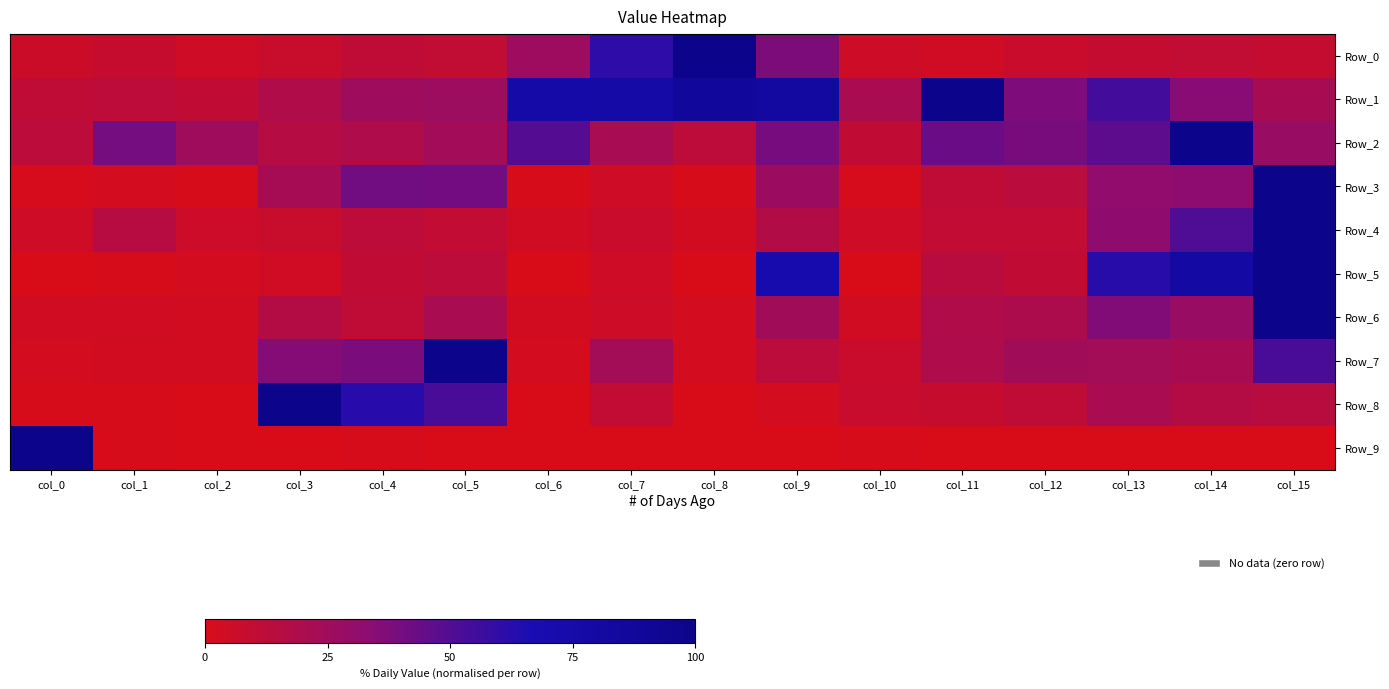

Rank the series by their maximum value, from lowest to highest.

Row_0, Row_1, Row_2, Row_3, Row_4, Row_5, Row_6, Row_7, Row_8, Row_9